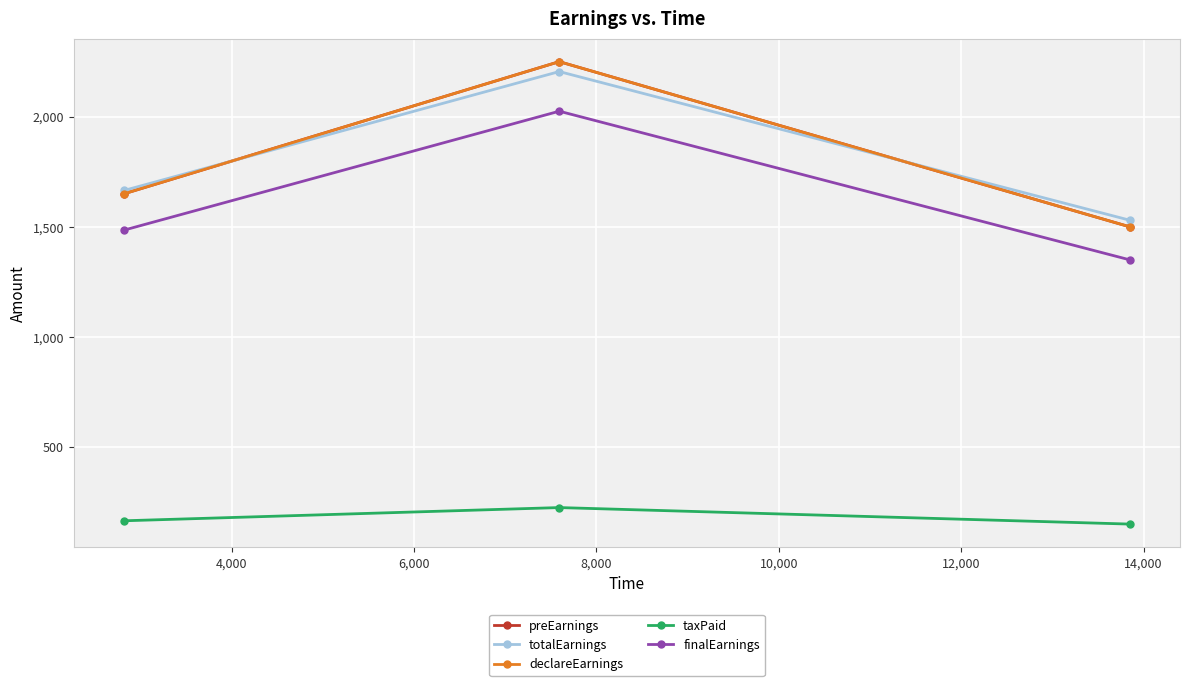

Which series has the largest total across all categories?

preEarnings